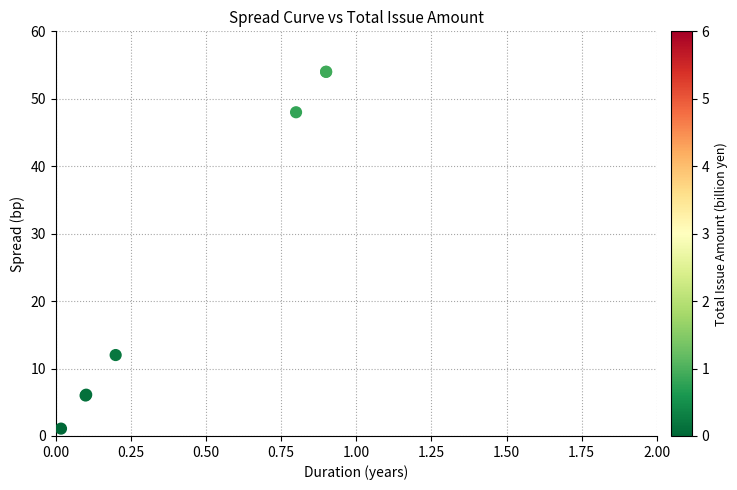

What Y value in the scatter plot is closest to 27?

12.0